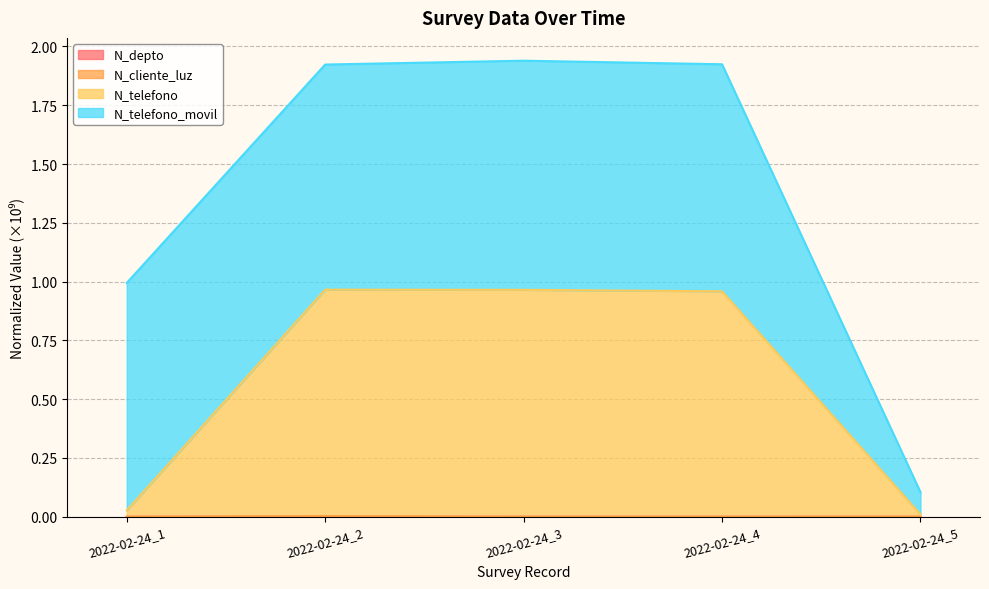

Between 2022-02-24_2 and 2022-02-24_5, which is larger?

2022-02-24_5